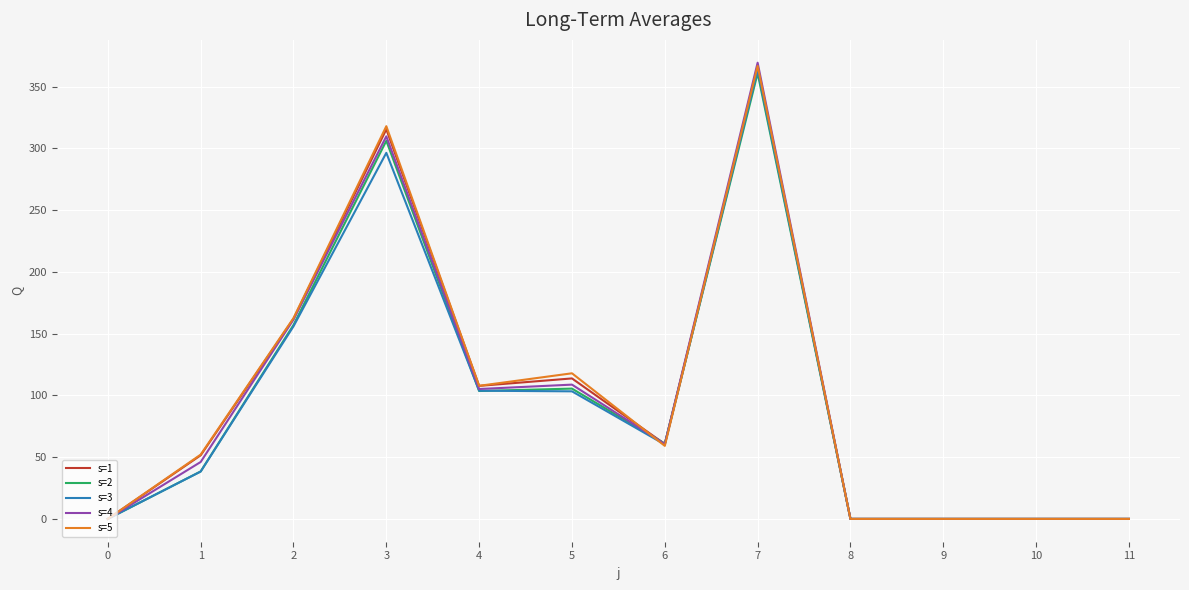

At which category is the sum across all series the highest?

7